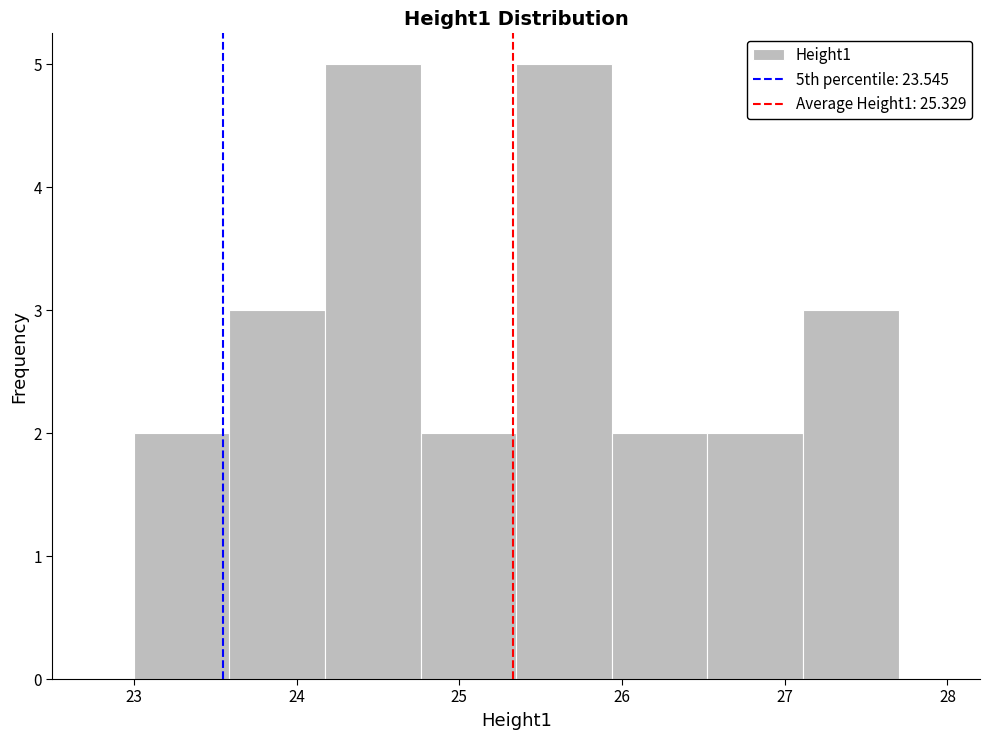

How tall is the bar that spans 27.1 to 27.7 on the x-axis? Neither the bar edges nor the heights are printed on the chart, so give them approximately, as read against the axes.

3